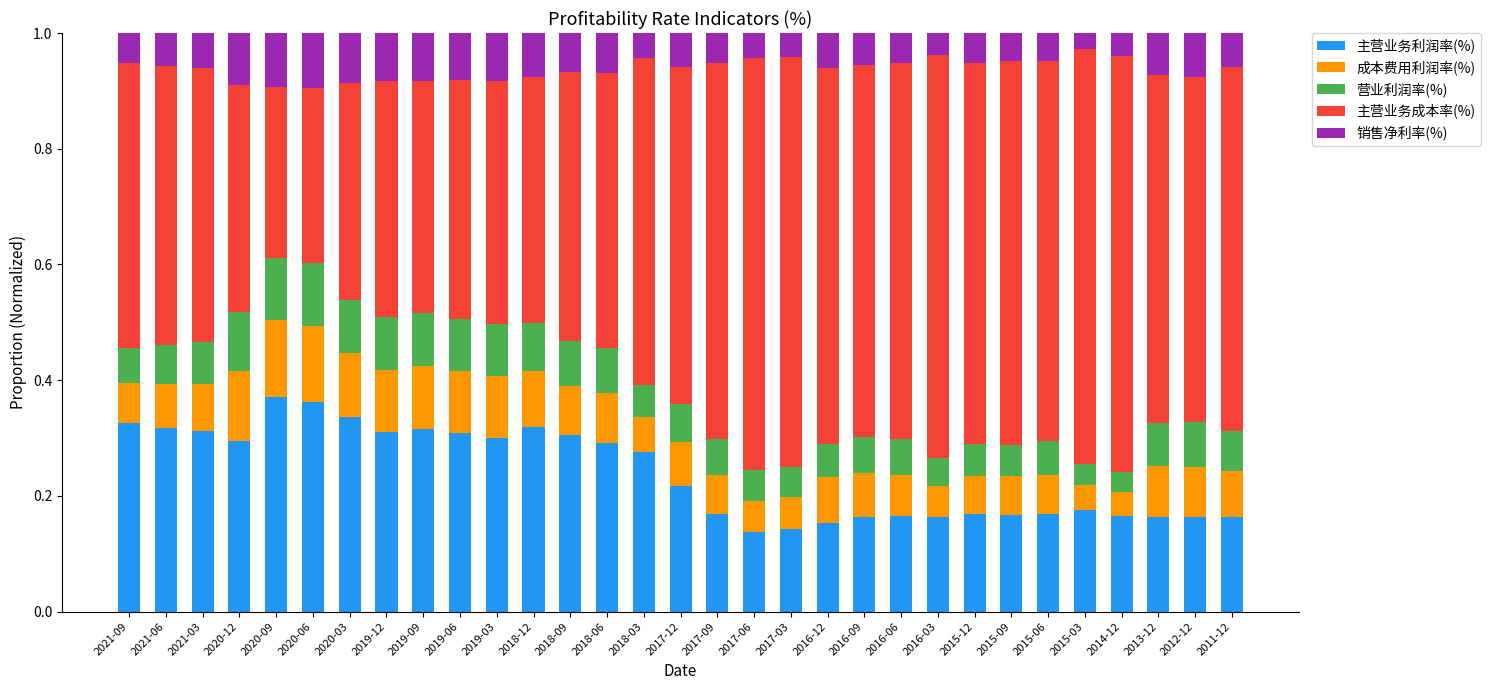

Count the 主营业务利润率(%) values in the range 0 to 1.

31